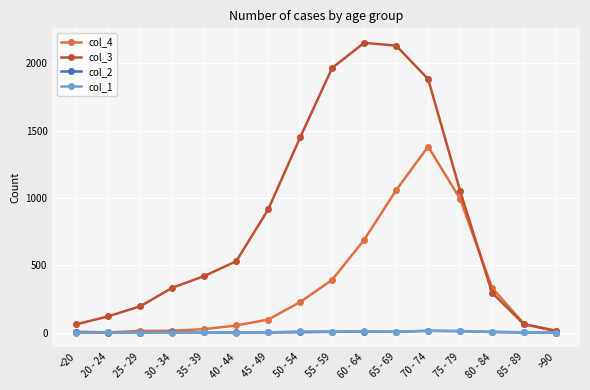

True or false: col_3 has more than 1 interior local peaks.

False